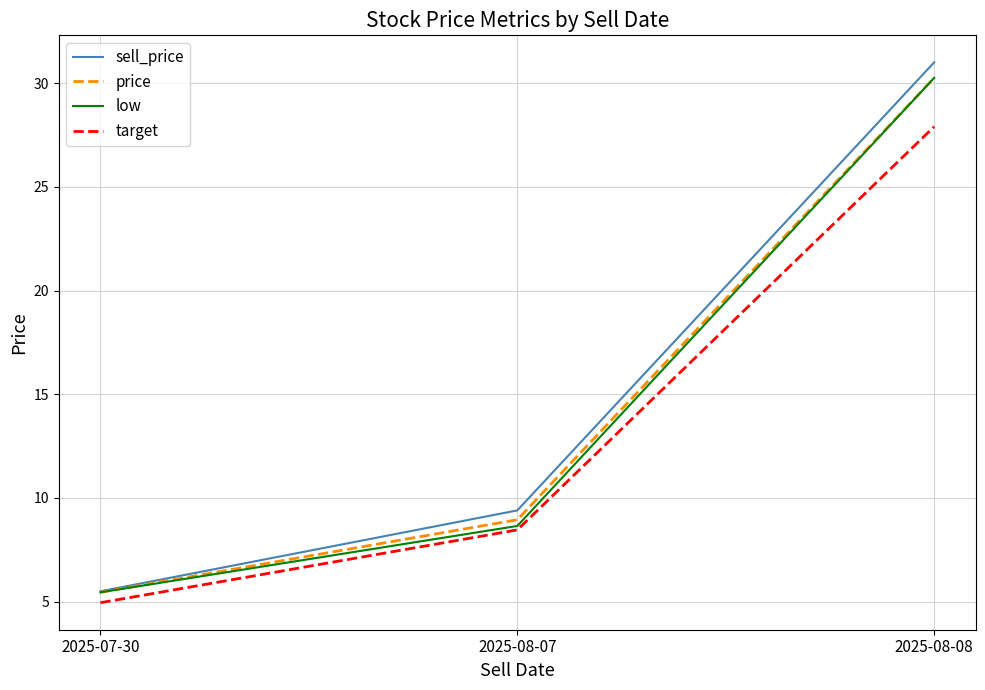

What is the sum of all sell_price values?

45.9